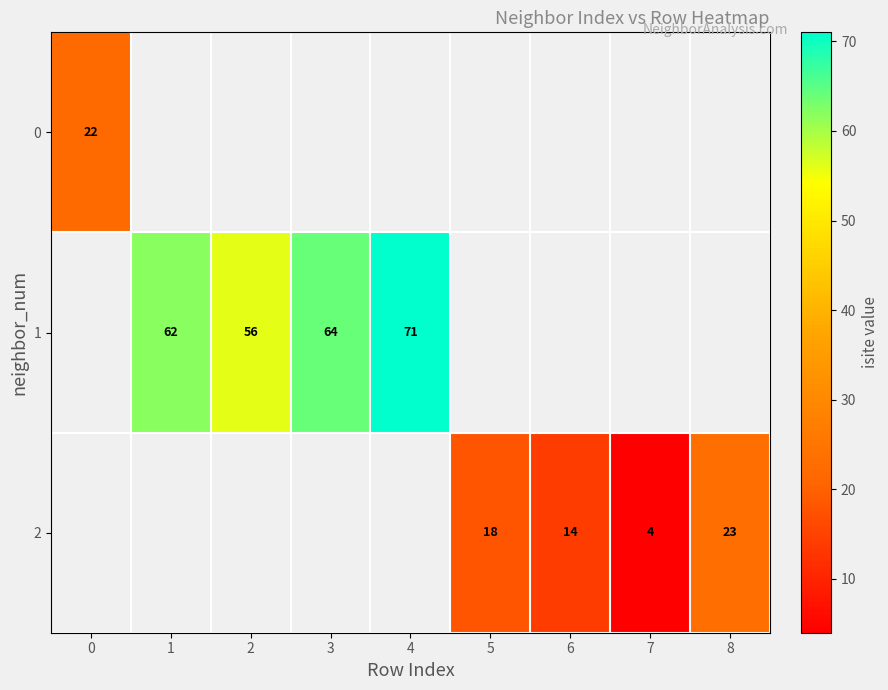

What is the sum of the 1 values at 4 and 3?

135